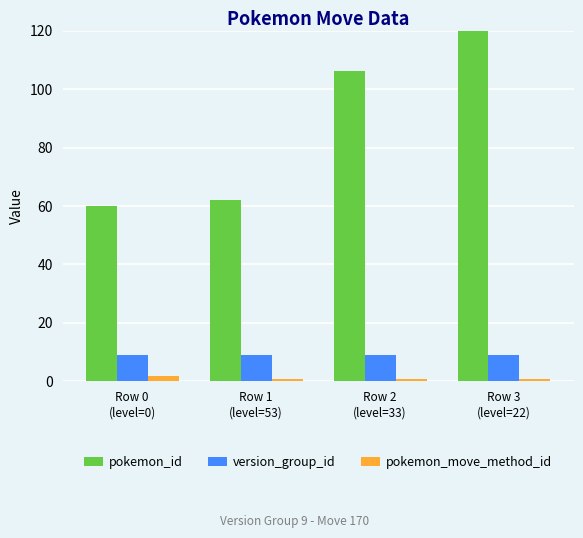

Is it true that pokemon_id equals 60 at Row 0
(level=0)?

True